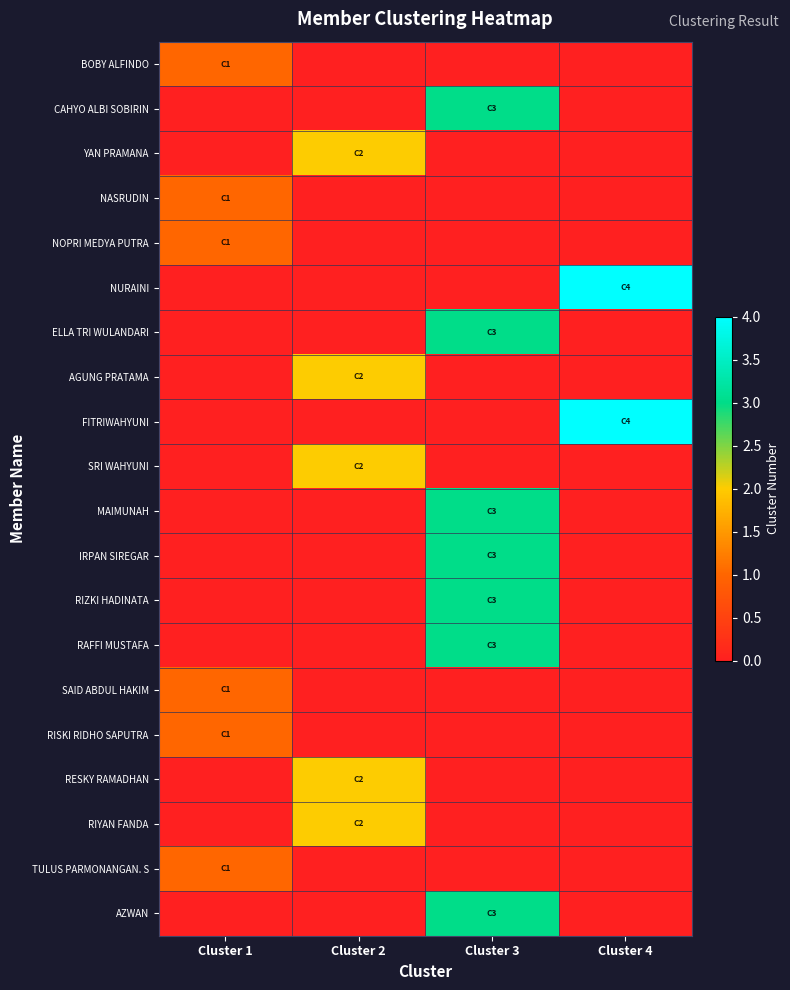

At how many categories does at least one series exceed 2?

2